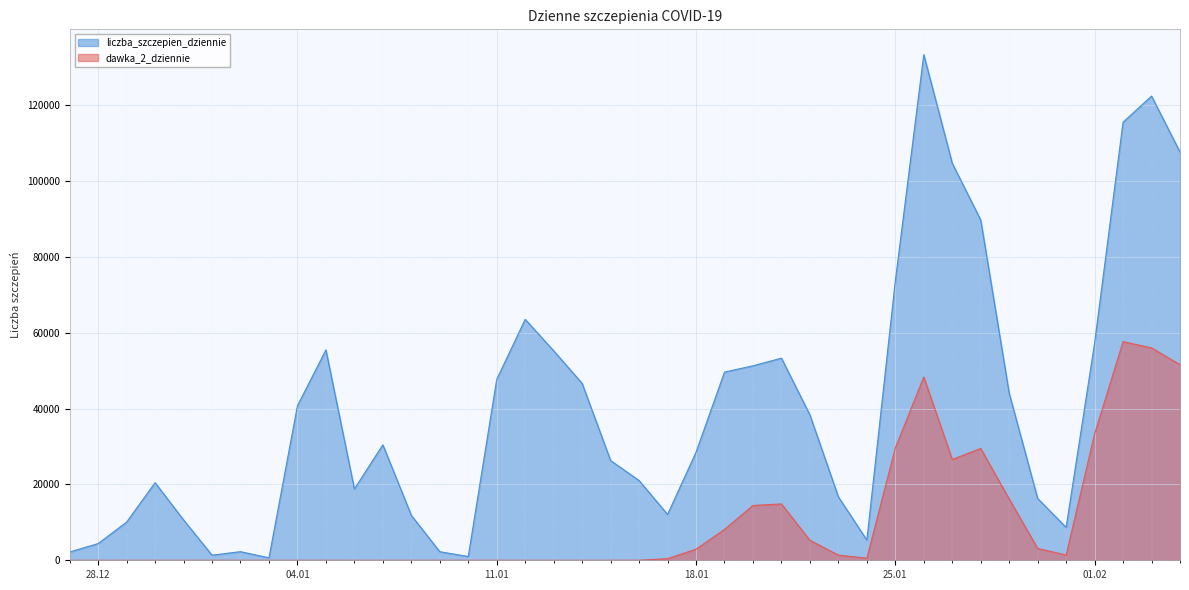

True or false: dawka_2_dziennie and liczba_szczepien_dziennie cross at least once.

False